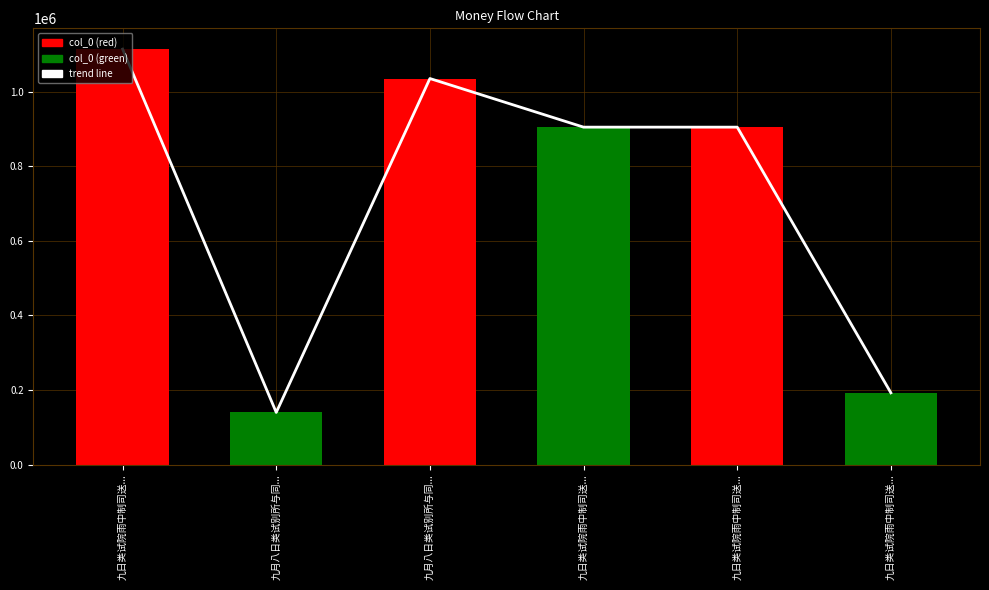

What is the greatest value displayed?

1113756